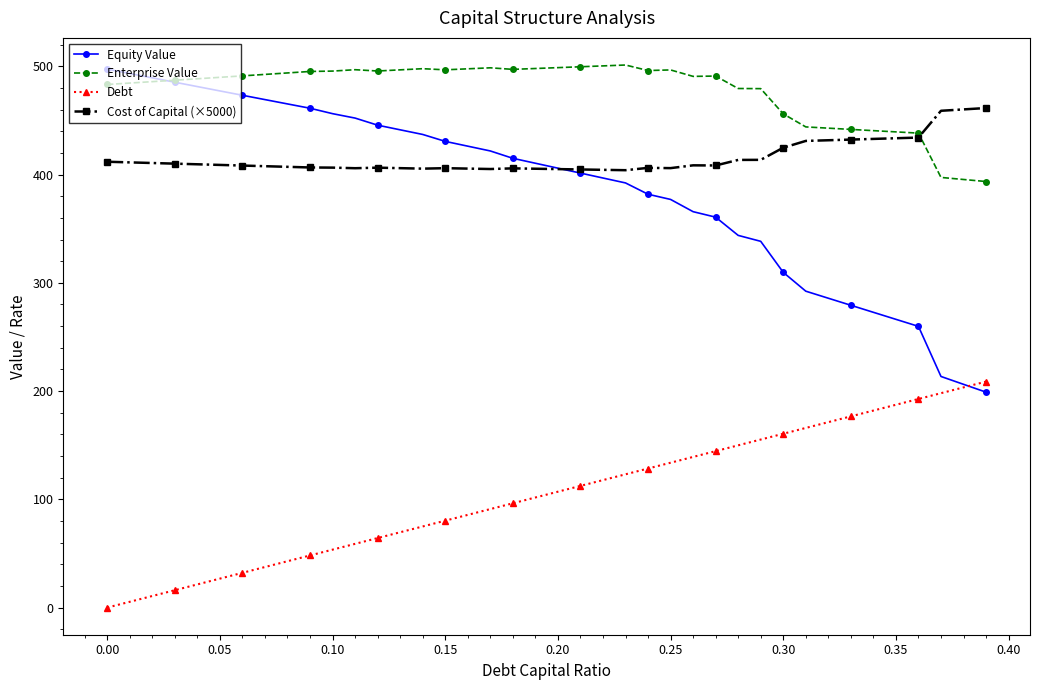

Which series has the largest total across all categories?

Enterprise Value